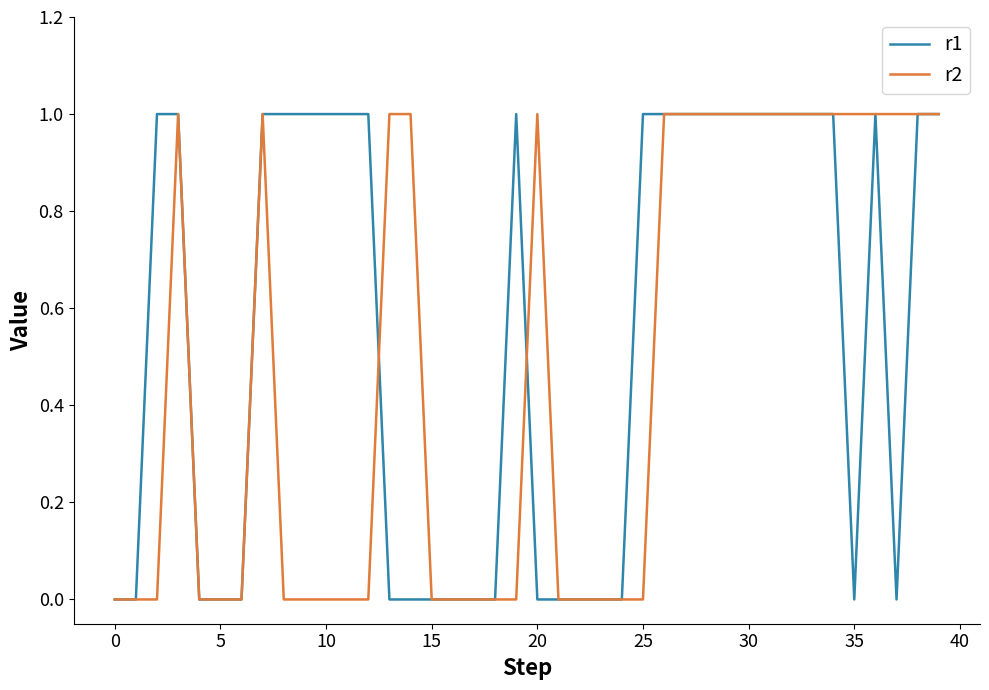

Which series has the largest total across all categories?

r1